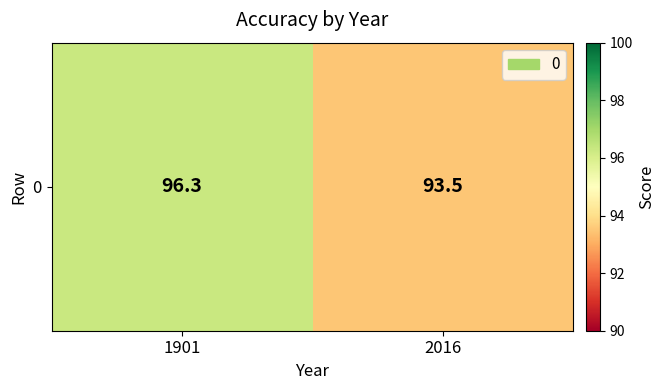

Is it true that the value at 2016 is 93.5?

True